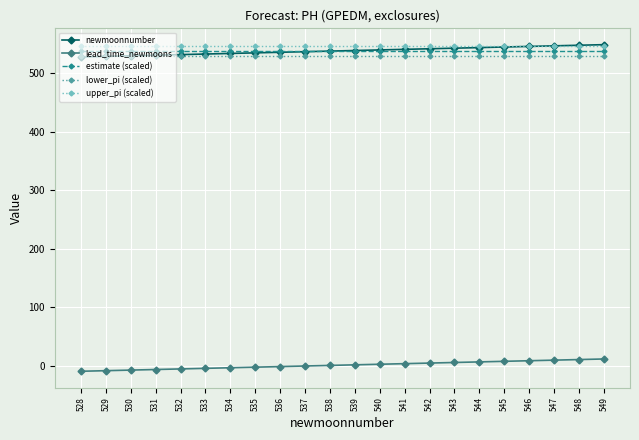

At how many categories does at least one series exceed 122?

22